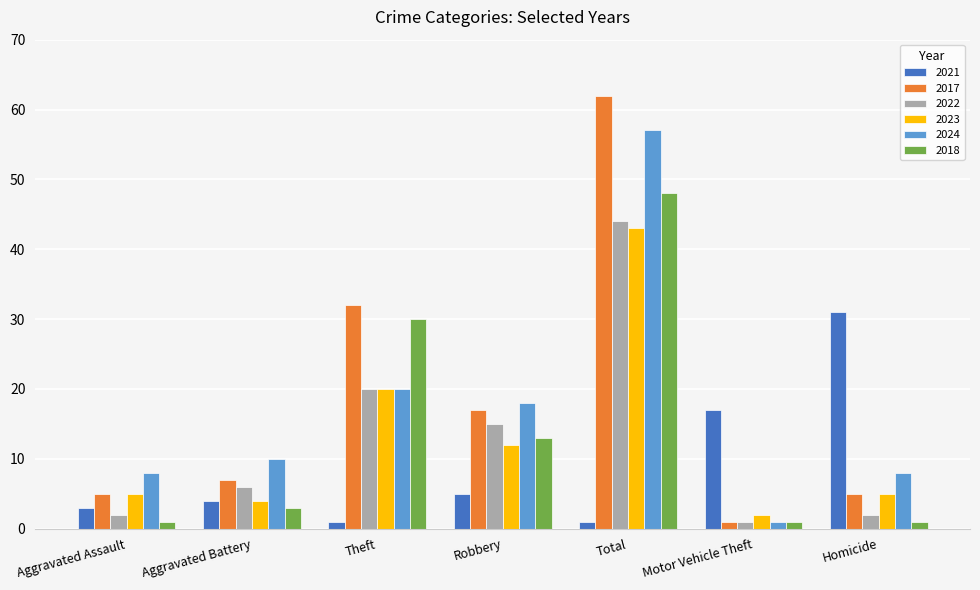

Reading left to right, transcribe all the data shown in this chart.

2021: 3	4	1	5	1	17	31
2017: 5	7	32	17	62	1	5
2022: 2	6	20	15	44	1	2
2023: 5	4	20	12	43	2	5
2024: 8	10	20	18	57	1	8
2018: 1	3	30	13	48	1	1